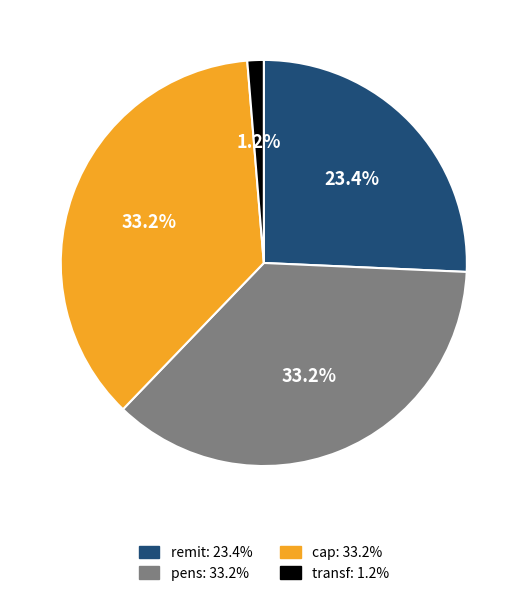

Which has a higher value, transf or pens?

pens